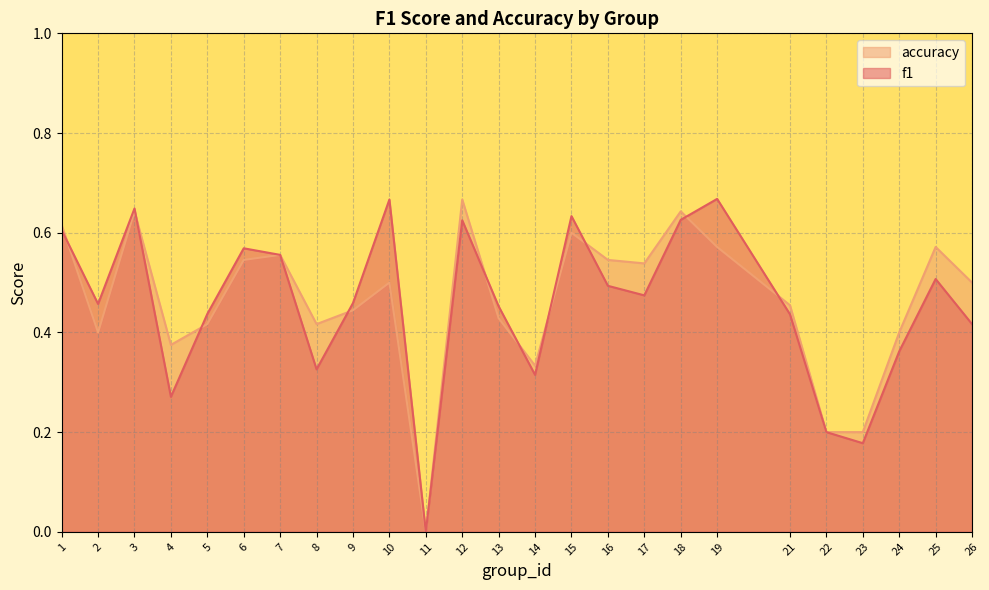

What is the value of the accuracy point at the 16th from the left?

0.5